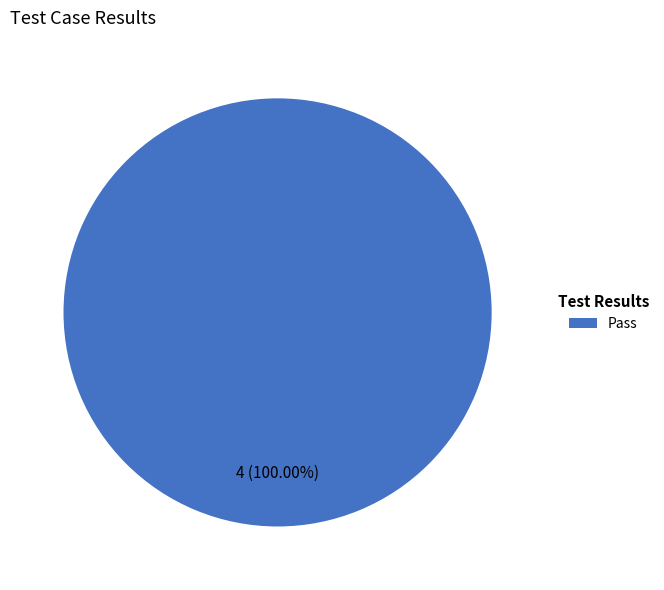

The Pass slice represents 100% of the pie. True or false?

True